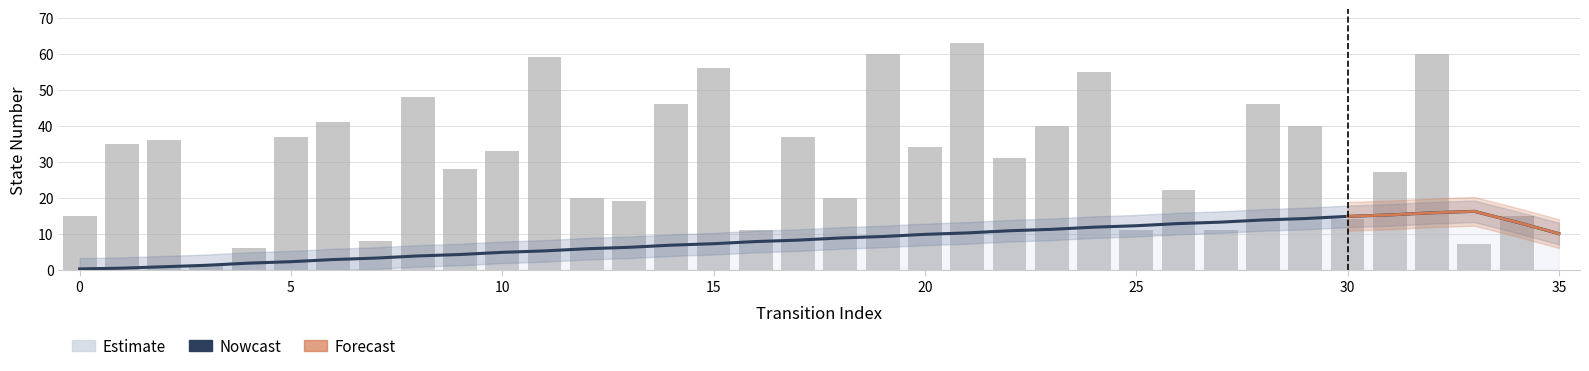

Reading left to right, what are all the values shown in this chart?

15	35	36	1	6	37	41	8	48	28	33	59	20	19	46	56	11	37	20	60	34	63	31	40	55	11	22	11	46	40	14	27	60	7	15	0